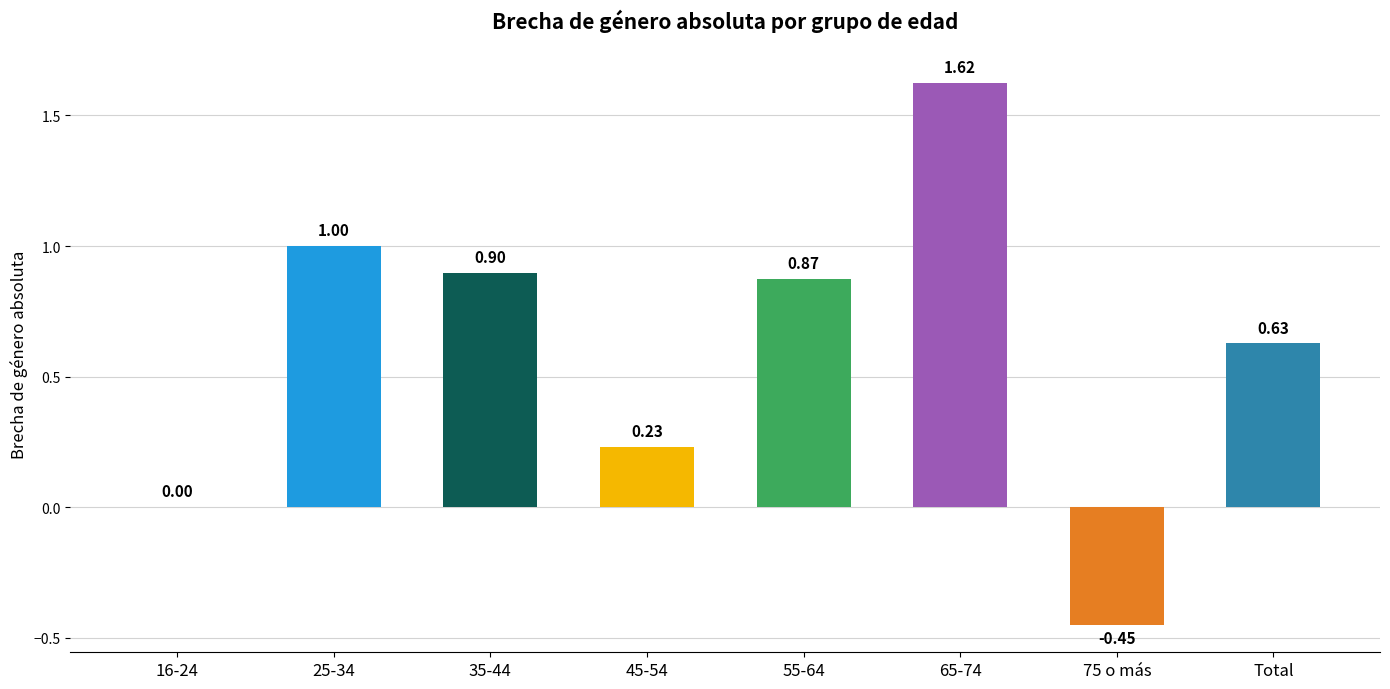

What is the change in value from 75 o más to Total?

+1.1